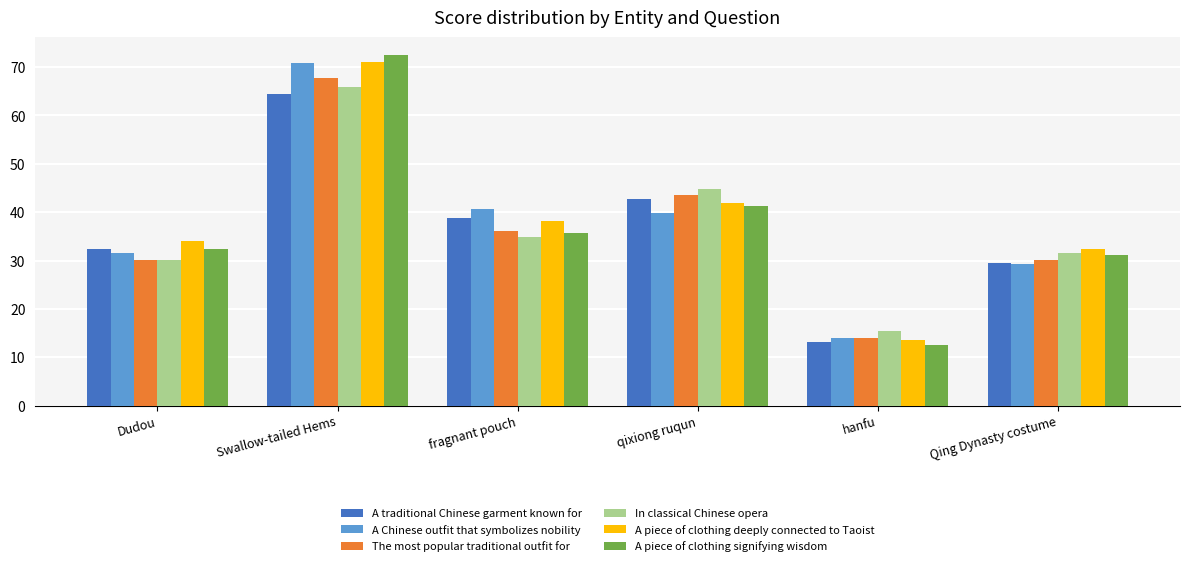

Are the bars horizontal?

No